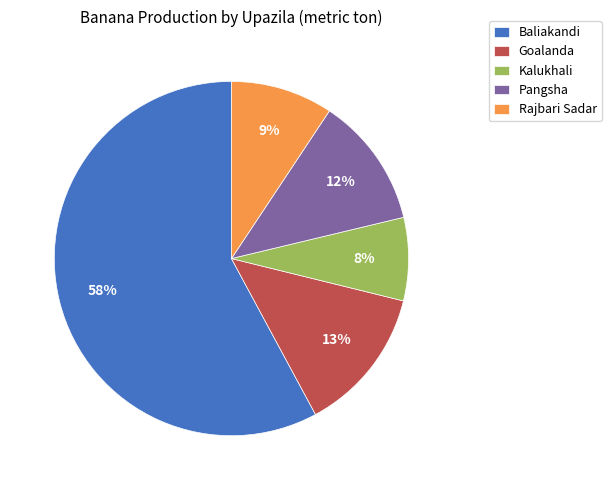

Does any single category account for the majority?

Yes